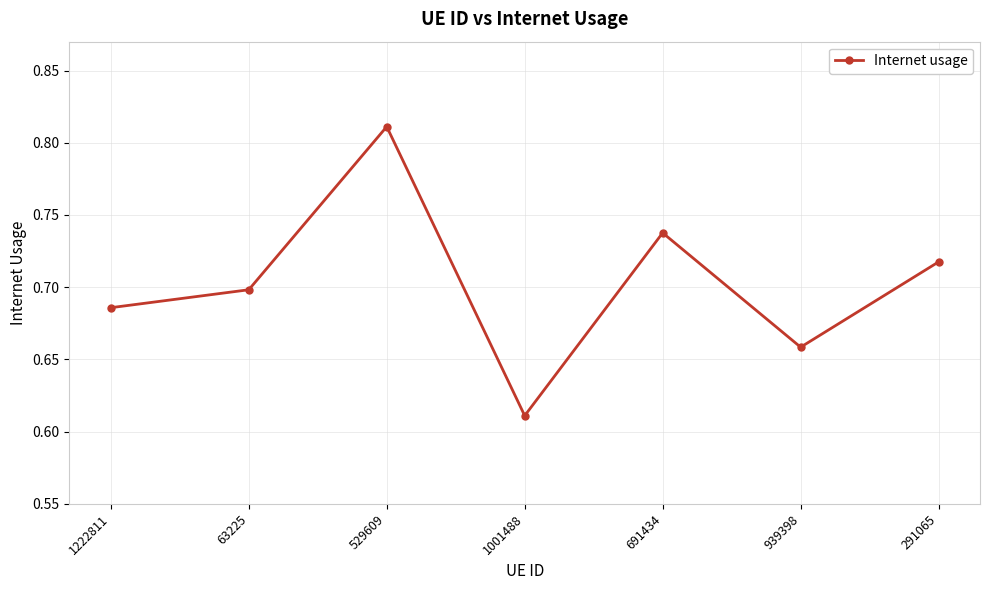

List the labels in order of value, smallest first.

1001488, 939398, 1222811, 63225, 291065, 691434, 529609